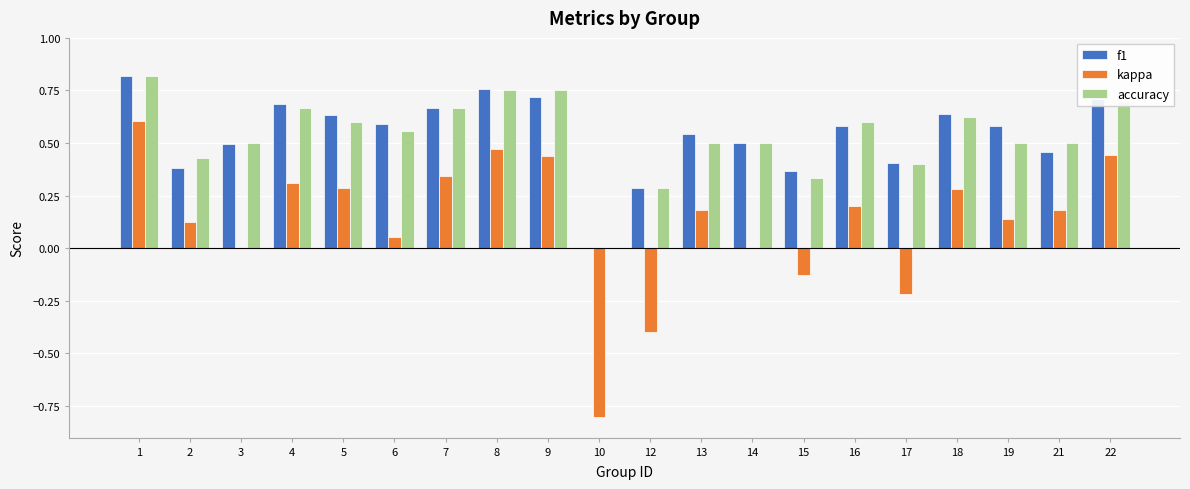

Is it true that accuracy equals 1.0 at 9?

False